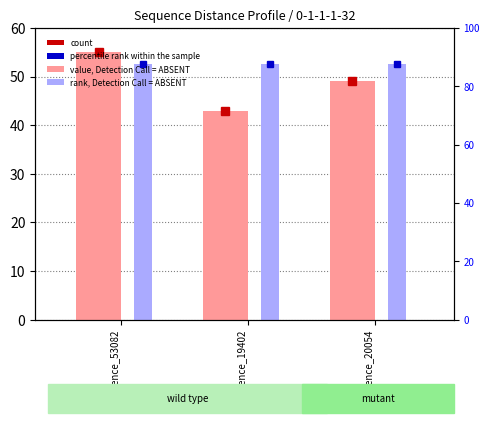

What is the smallest value displayed?

43.0